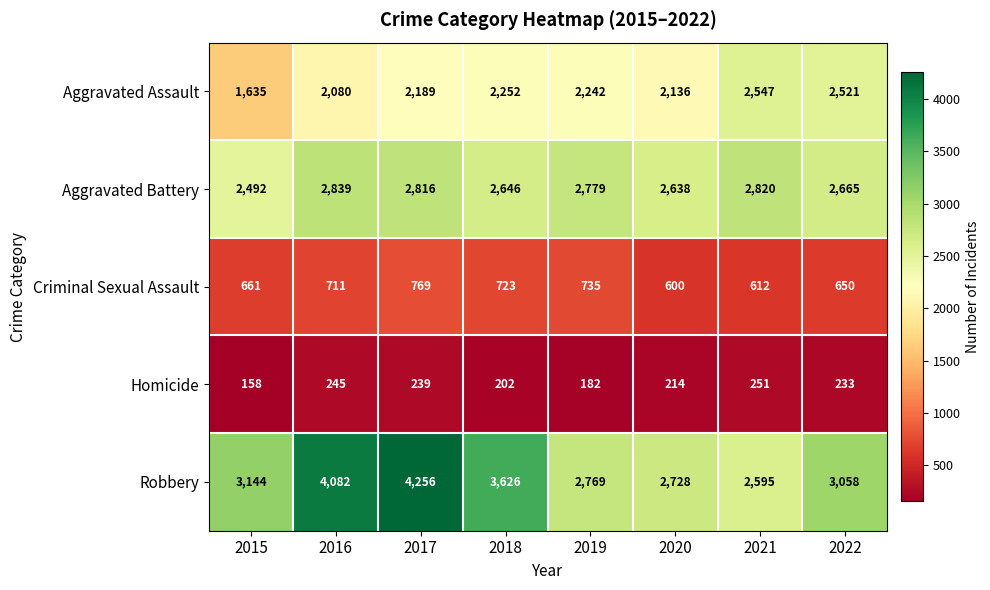

List the series in order of their overall mean, highest first.

Robbery, Aggravated Battery, Aggravated Assault, Criminal Sexual Assault, Homicide